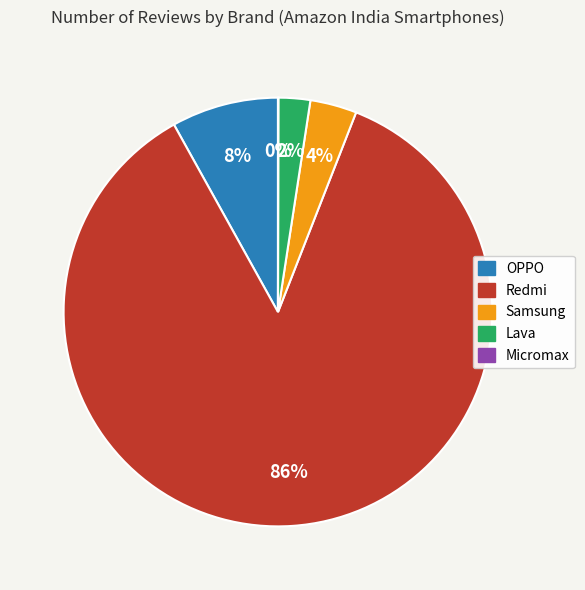

To the nearest percent, what is the difference between the largest and smallest slice percentages?

86%